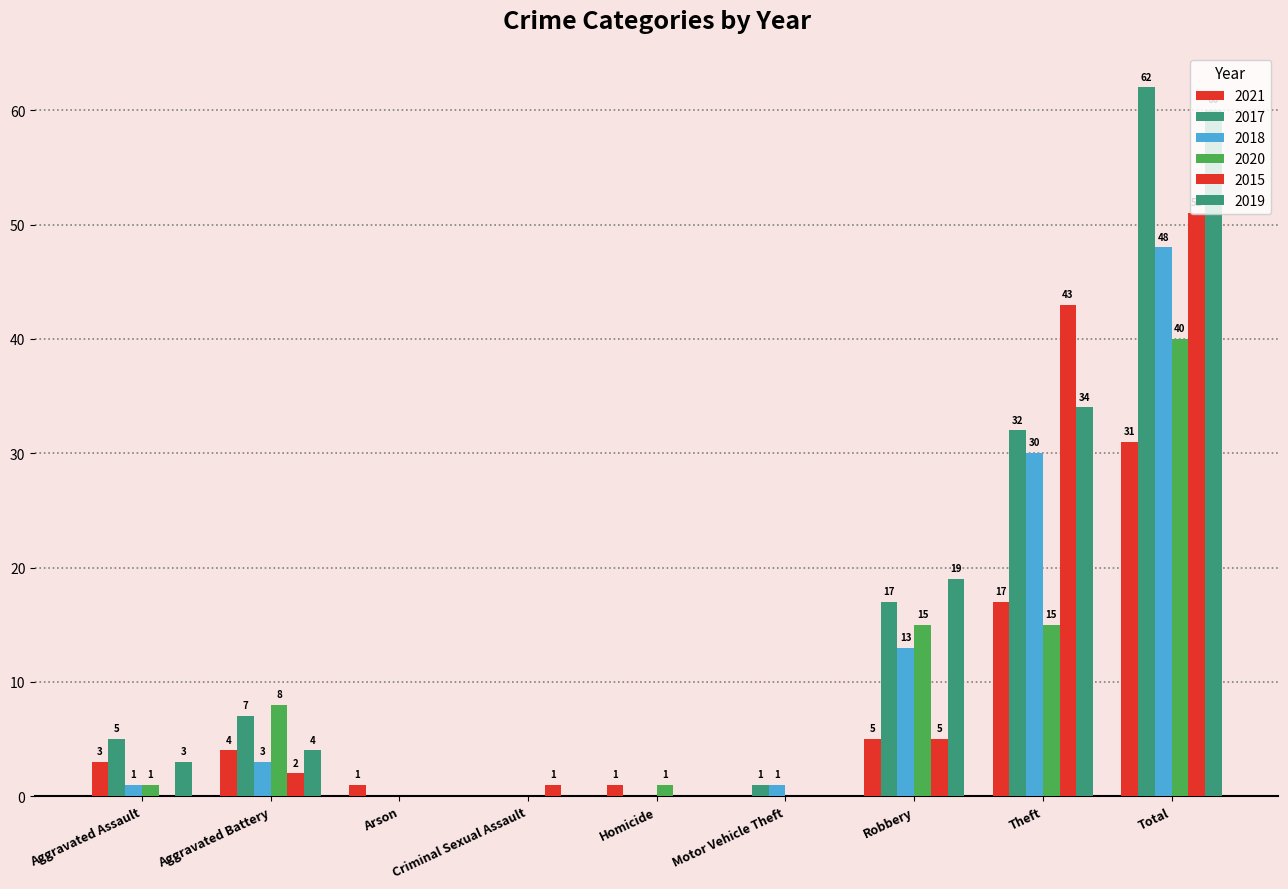

How many values in 2021 are above zero?

7